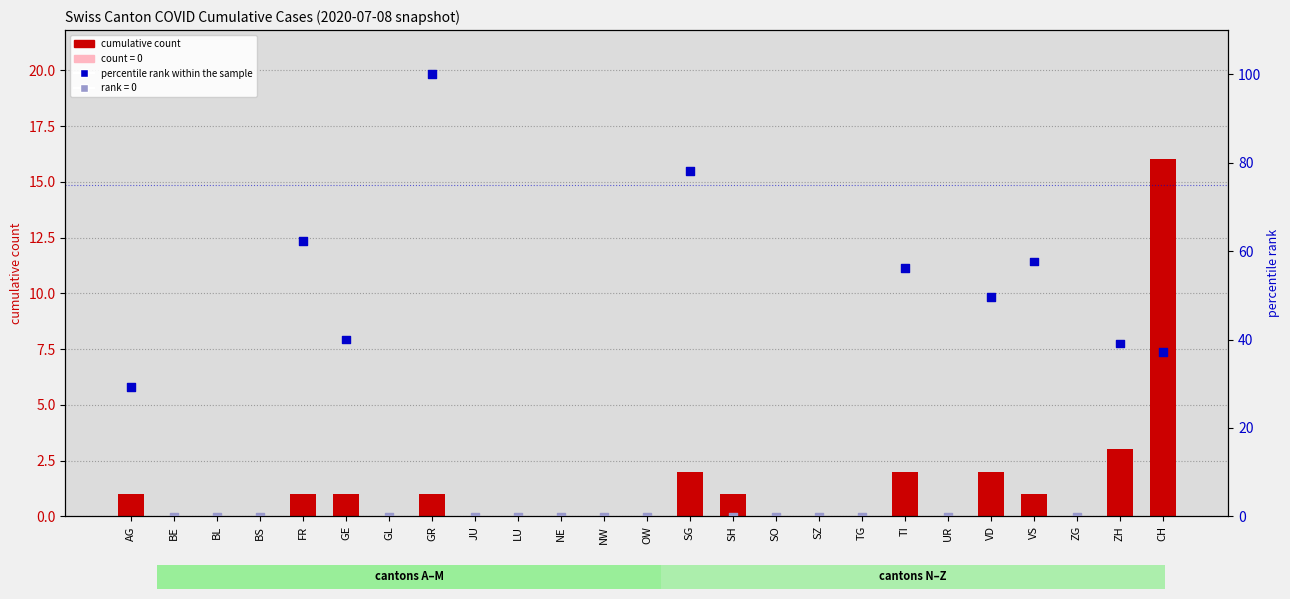

Which series has the largest Y range (max minus min)?

percentile rank within the sample